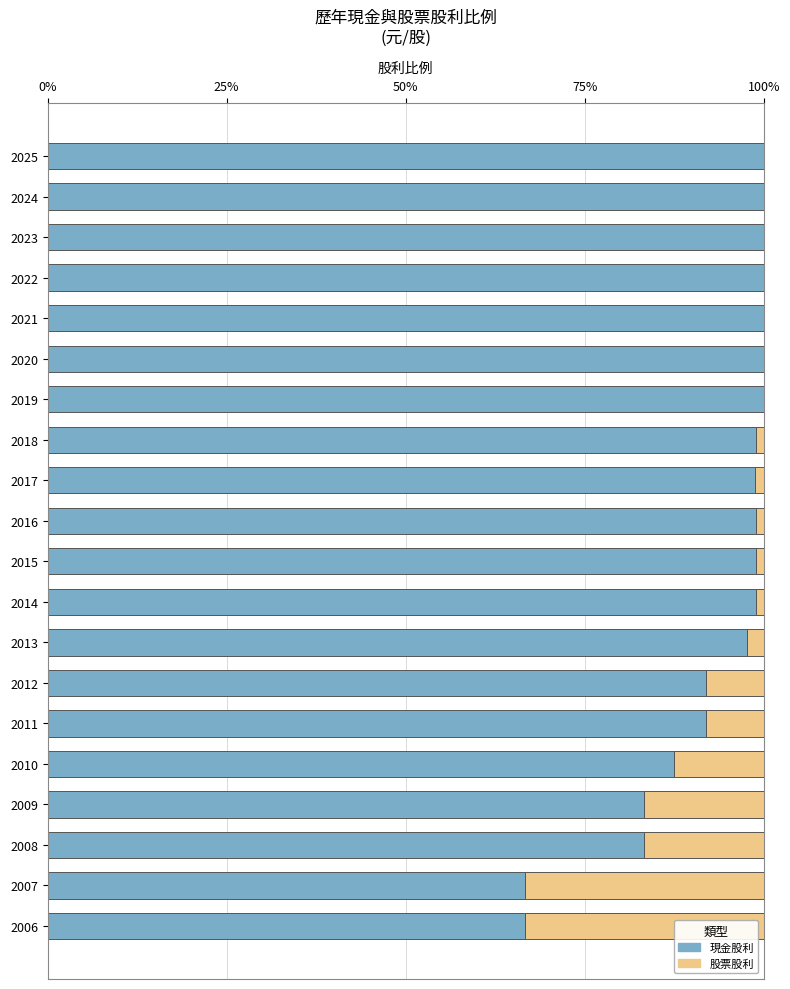

What is the average value of the 股票股利 series?

0.1